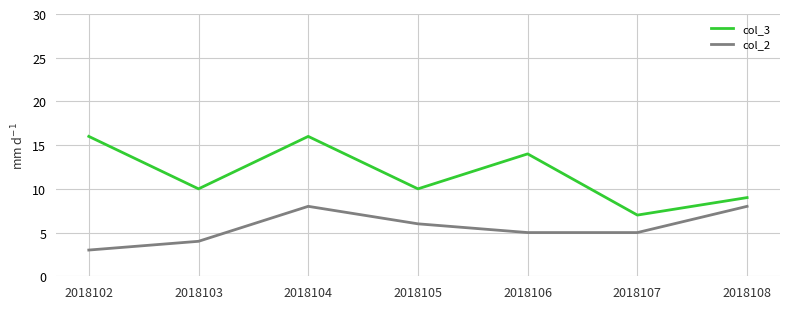

What is the greatest value displayed?

16